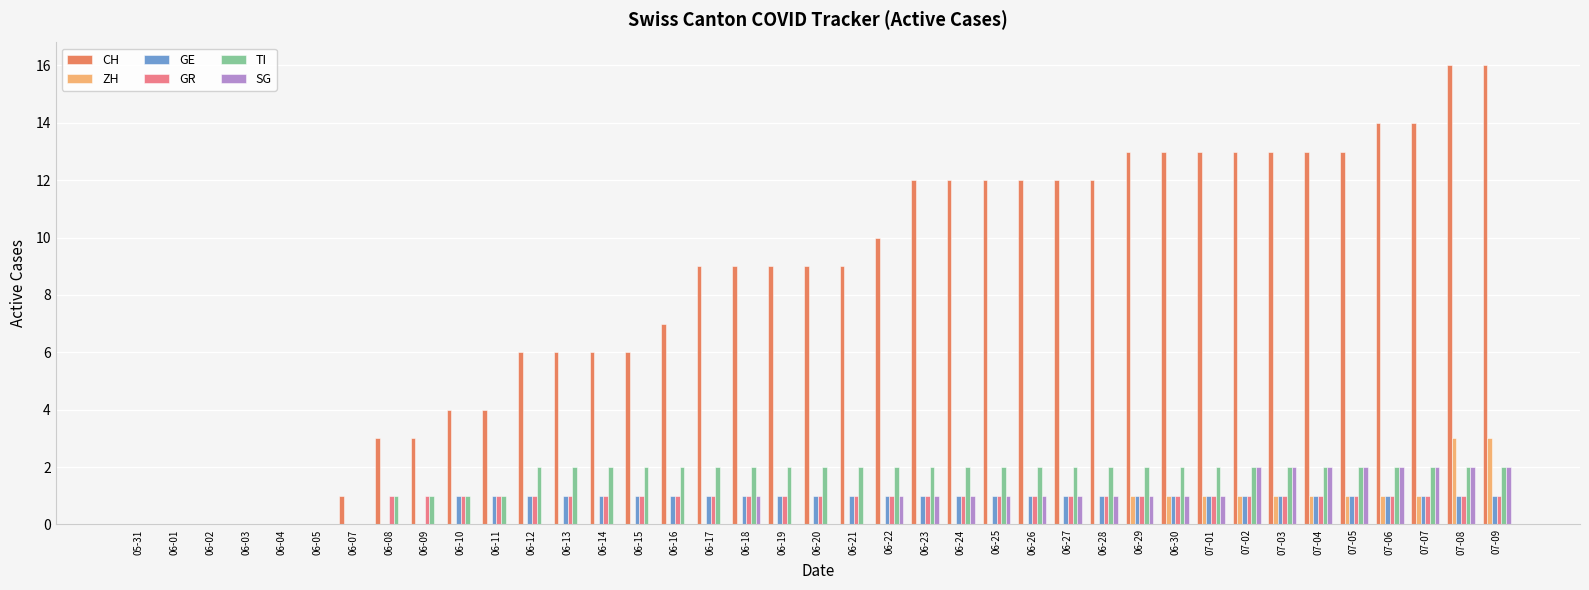

True or false: TI has a value of 2 at 06-10.

False